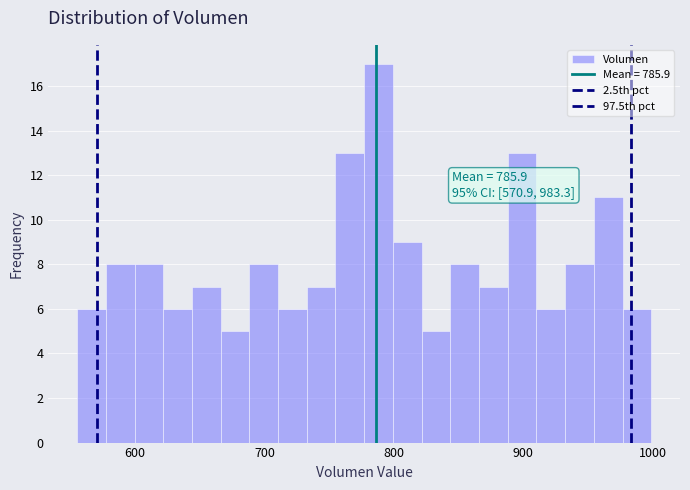

Read against the x-axis, roughly where is the centre of the tallest bar?

790